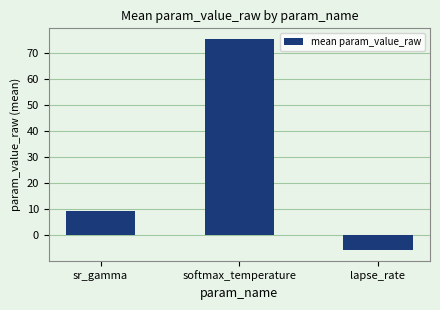

The chart shows a value of 75.5 at softmax_temperature. True or false?

True